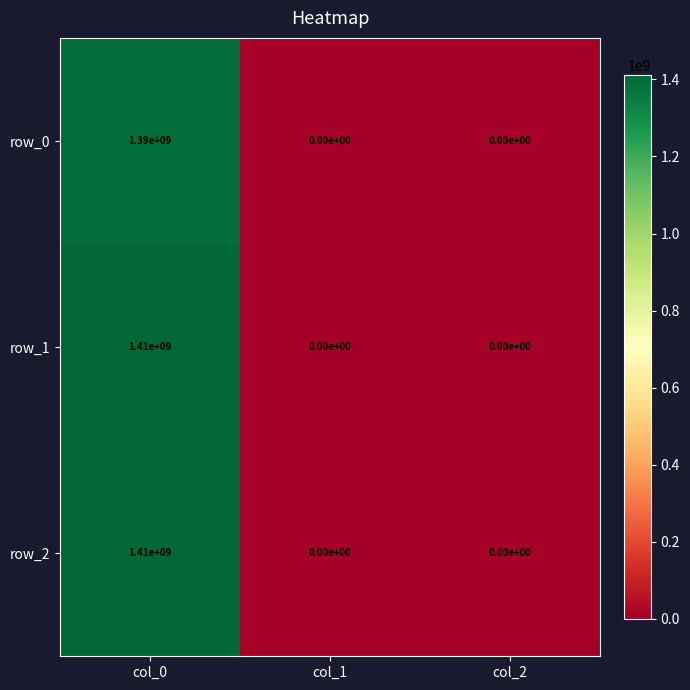

What is the spread (max minus min) of values at col_0?

20000000